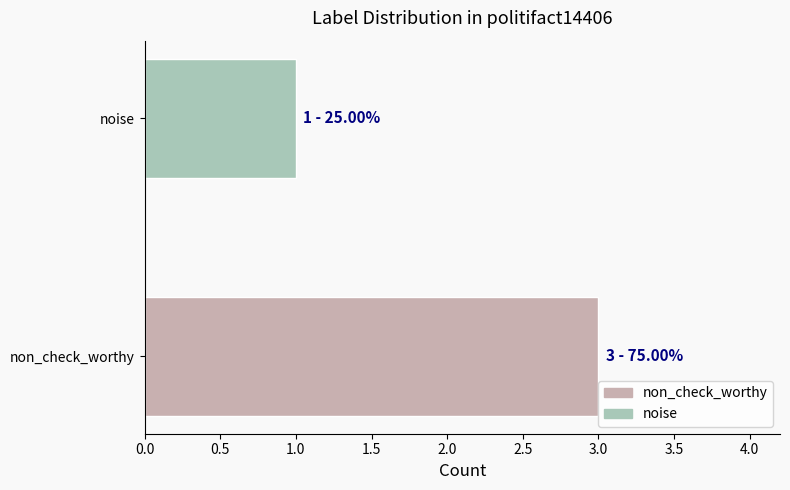

The chart shows a value of -1 at non_check_worthy. True or false?

False